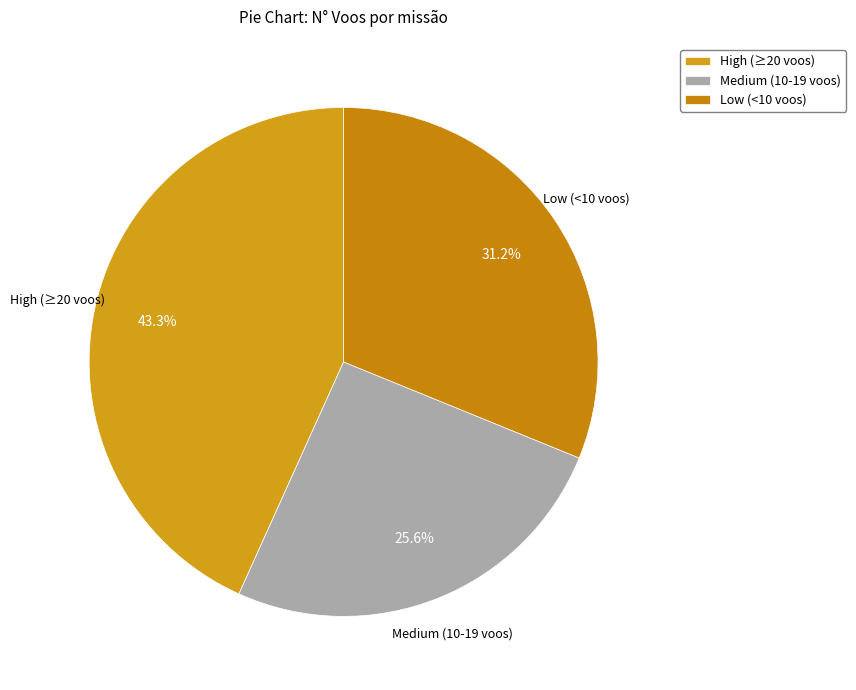

Which has a higher value, Low (<10 voos) or High (≥20 voos)?

High (≥20 voos)